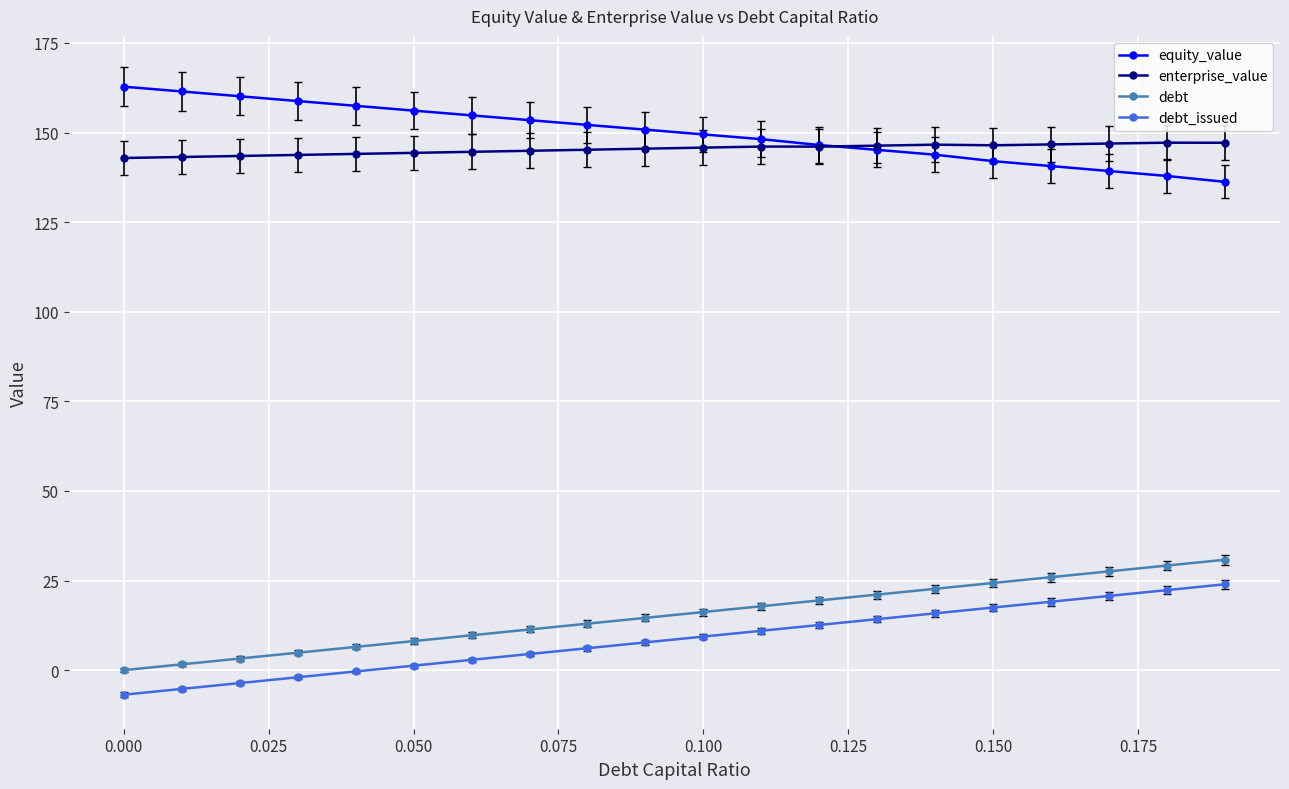

What is the value of the debt_issued point at the 20th from the left?

24.0